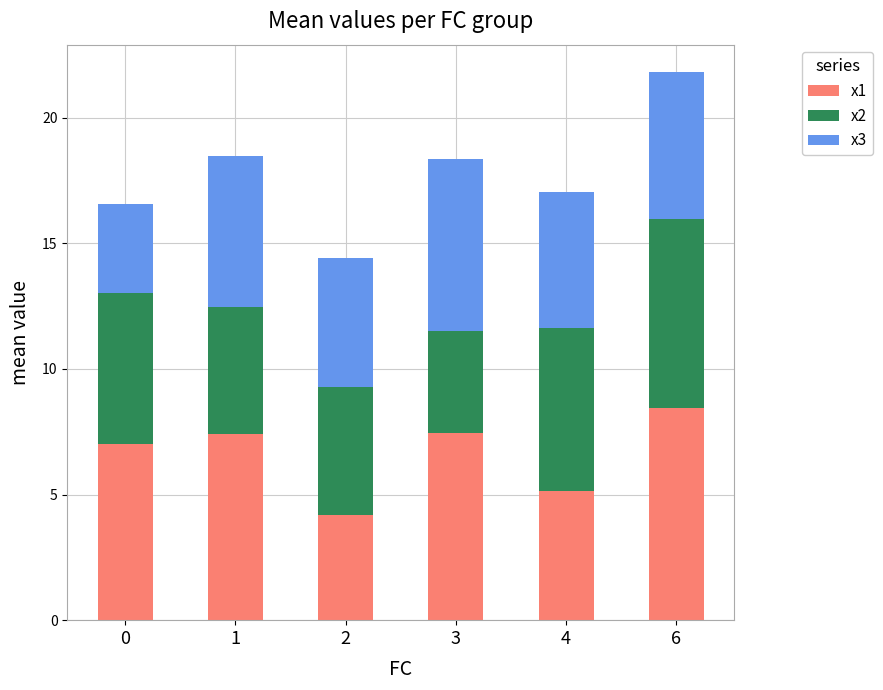

What are all the series names shown in the legend?

x1, x2, x3